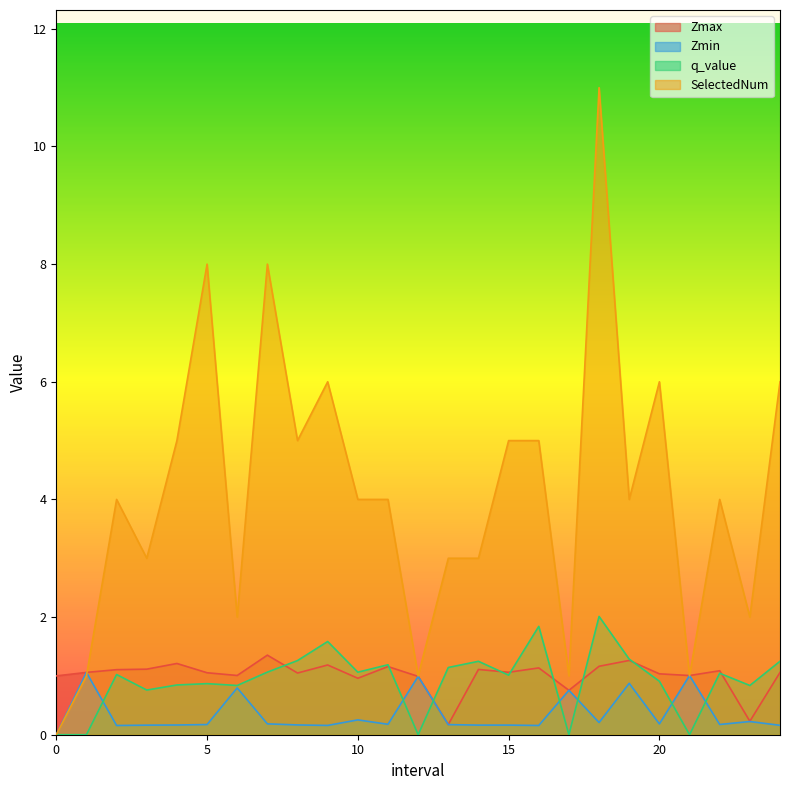

What is the minimum value for Zmax?

0.2